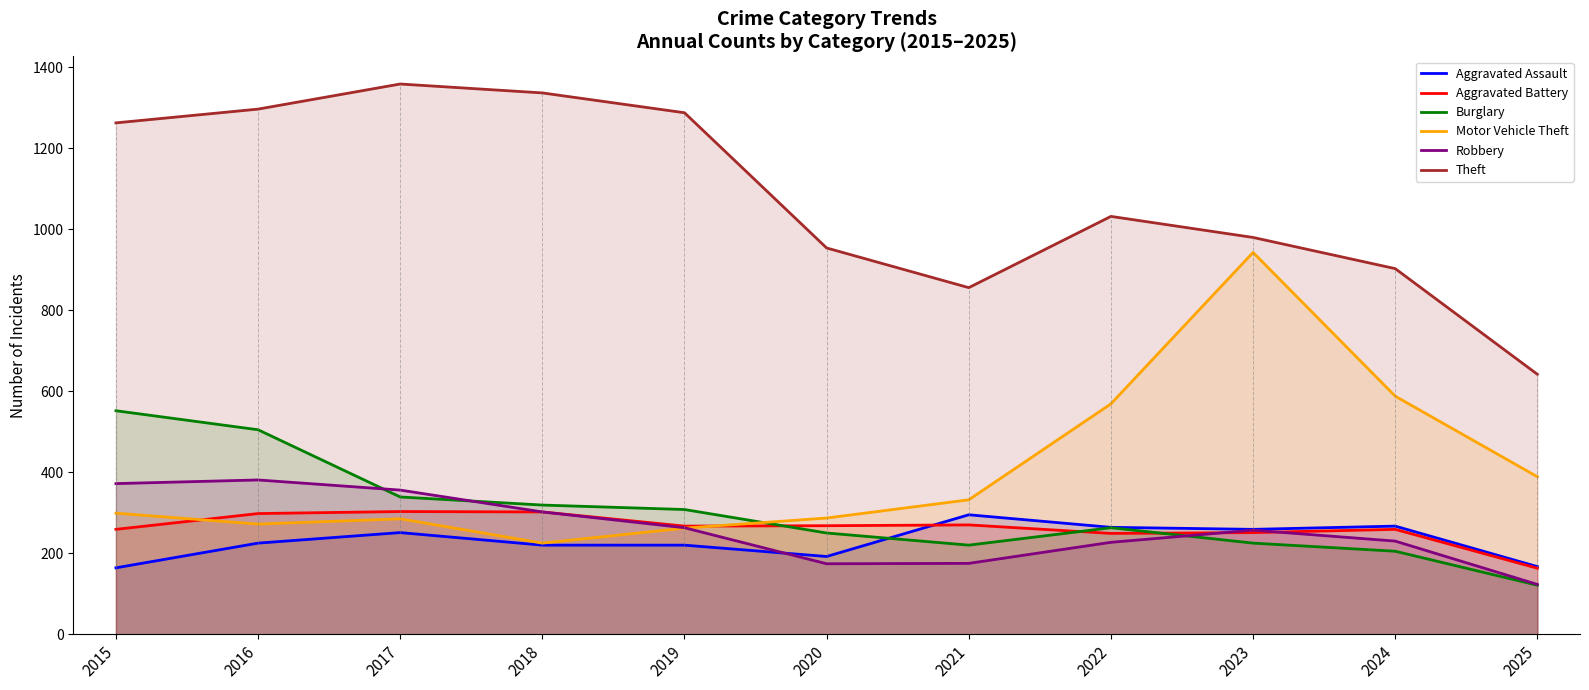

What is the average value of the Aggravated Battery series?

263